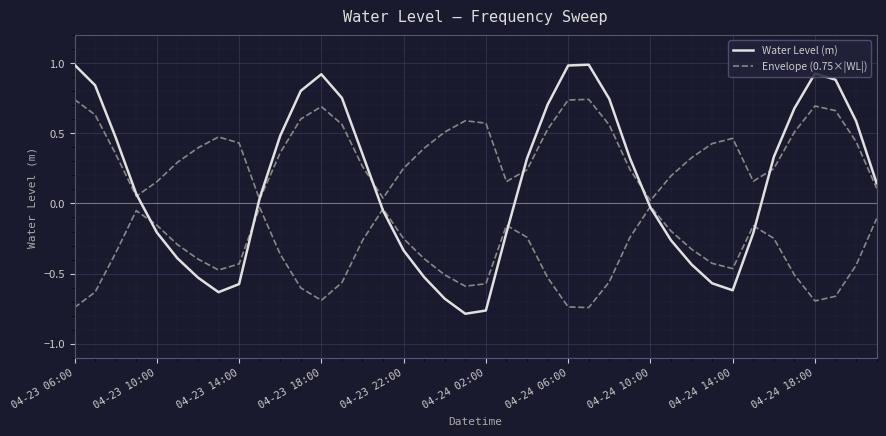

Where is the first local minimum for Envelope (0.75×|WL|)?

04-23 18:00